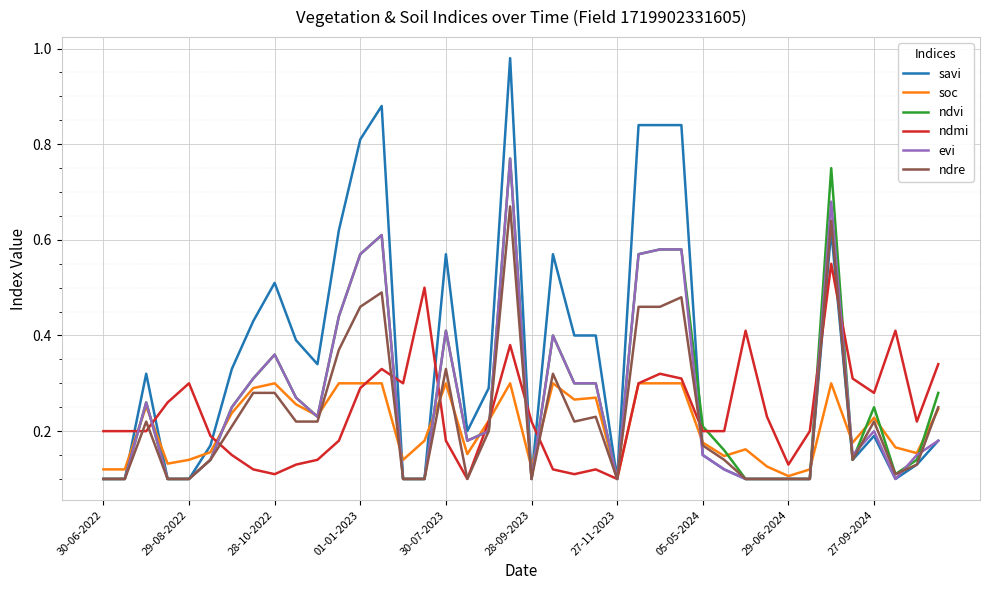

Which series has the widest spread of values?

savi